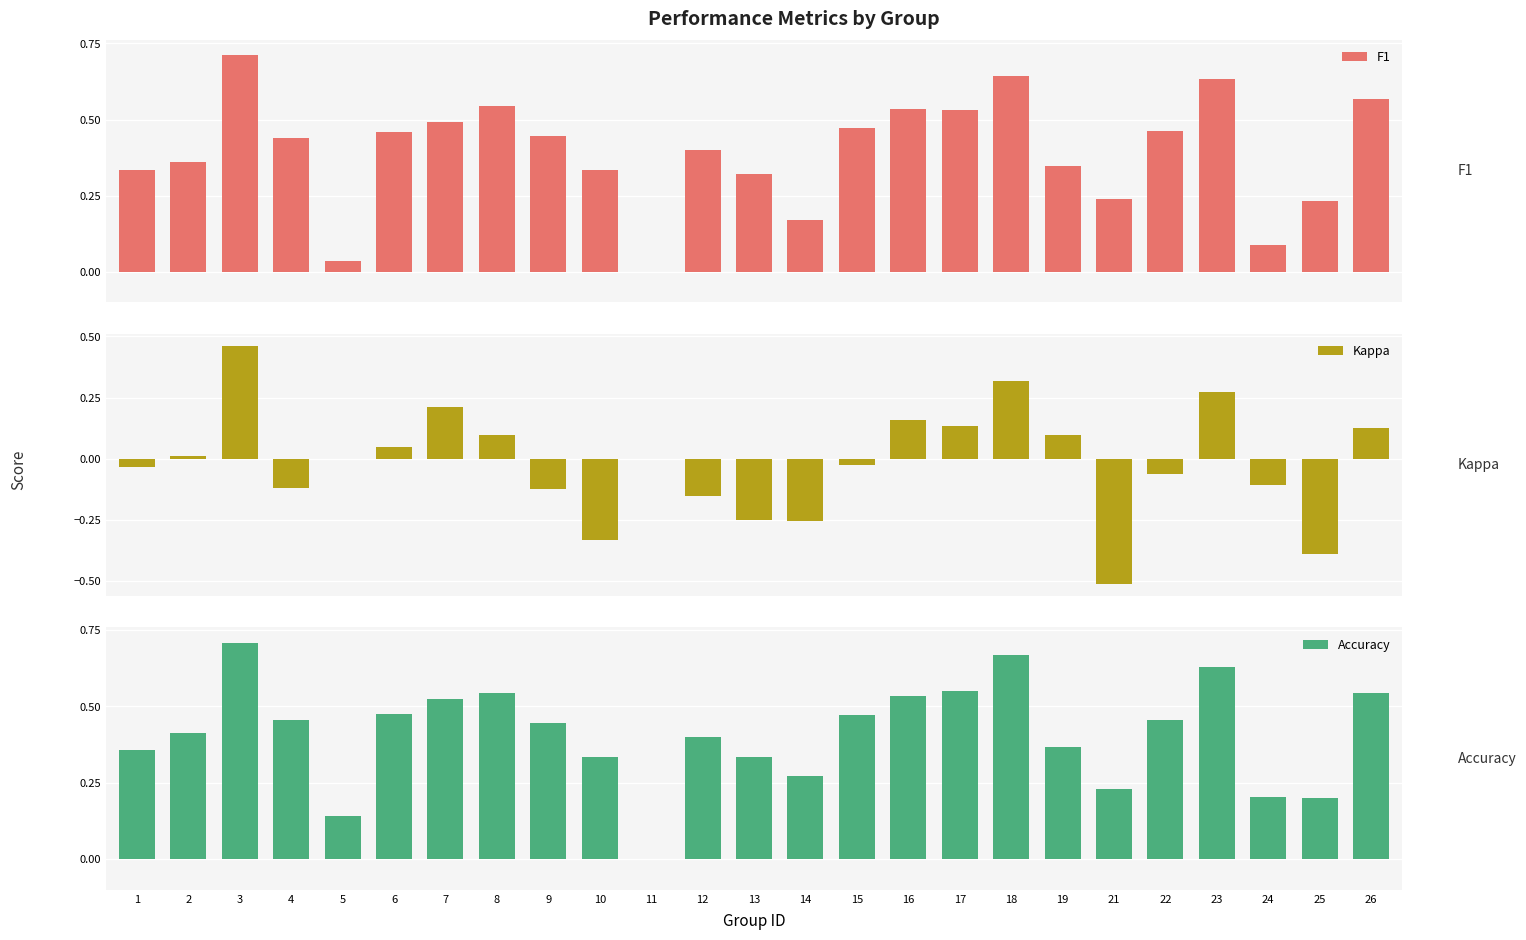

How many positive values does the Accuracy series have?

24